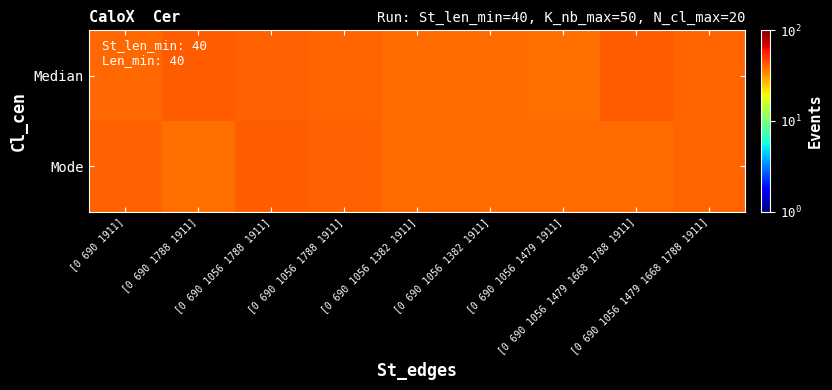

Between [0 690 1056 1788 1911] and [0 690 1056 1479 1911], which series saw the biggest shift?

Mode